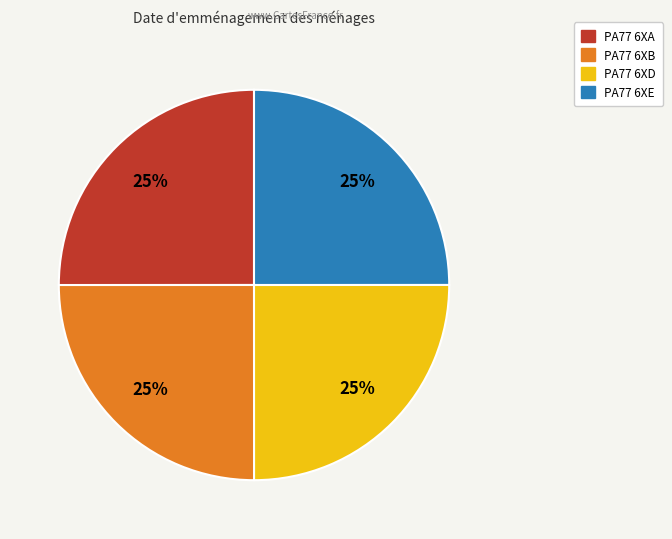

Does PA77 6XE account for over 50% of the chart?

No